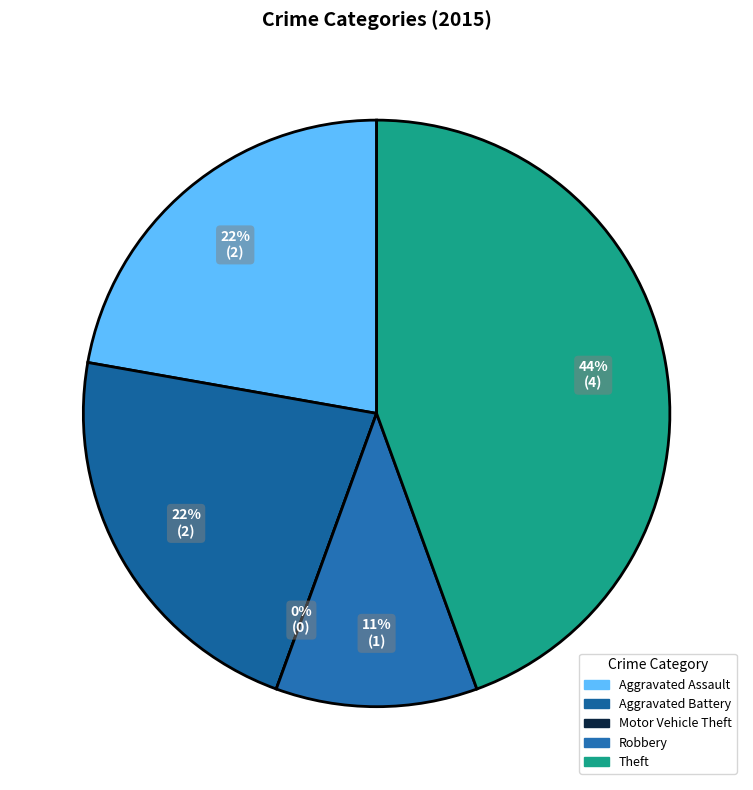

To the nearest percent, what is the difference between the largest and smallest slice percentages?

44%